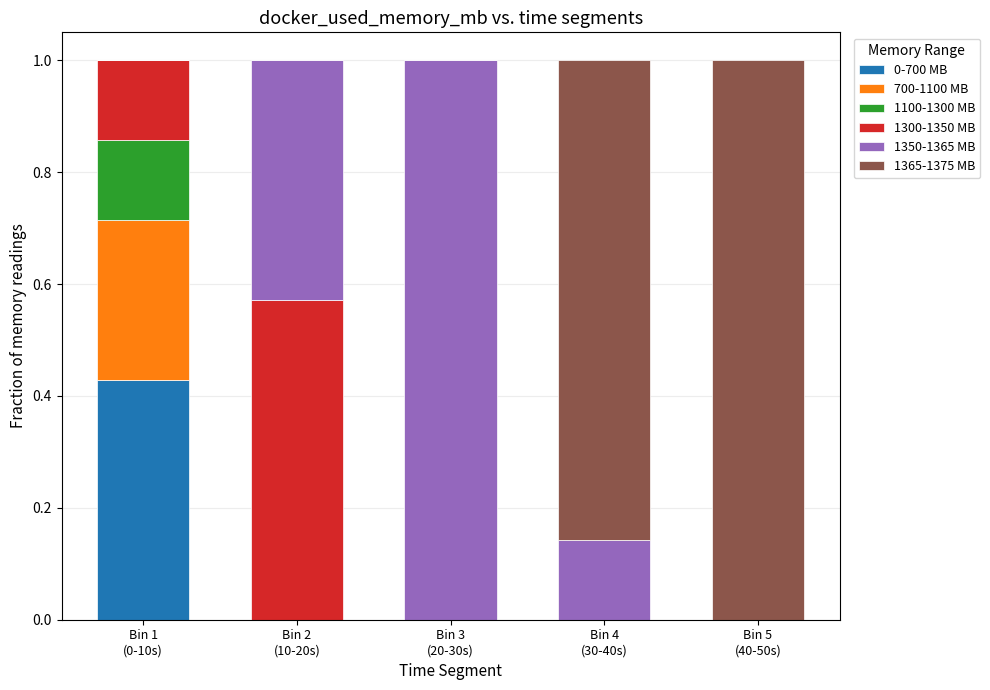

Does the chart contain stacked bars?

Yes